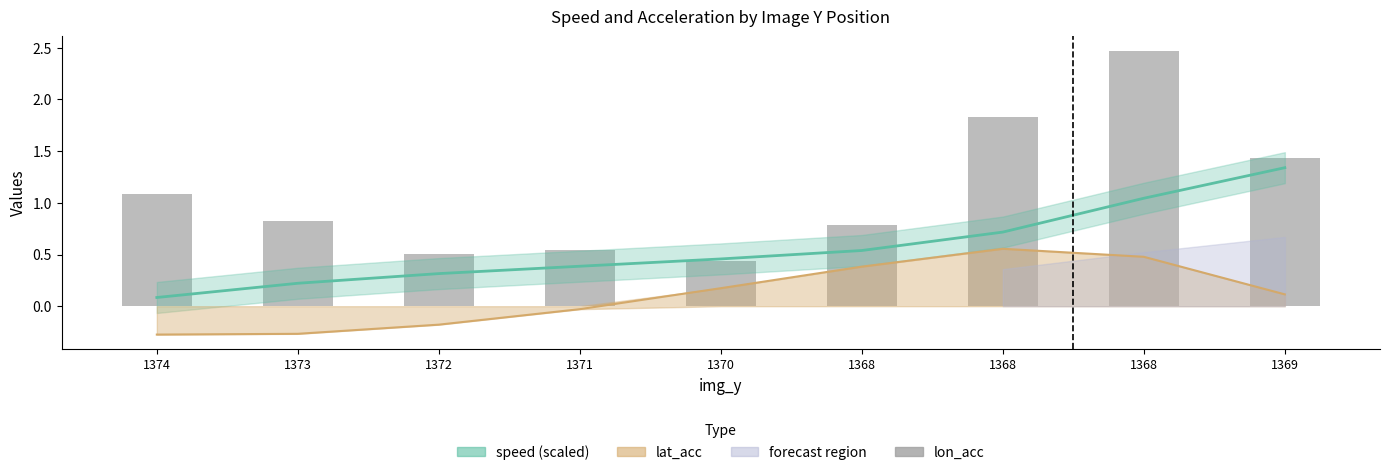

What is the average value of the speed (scaled) series?

0.6